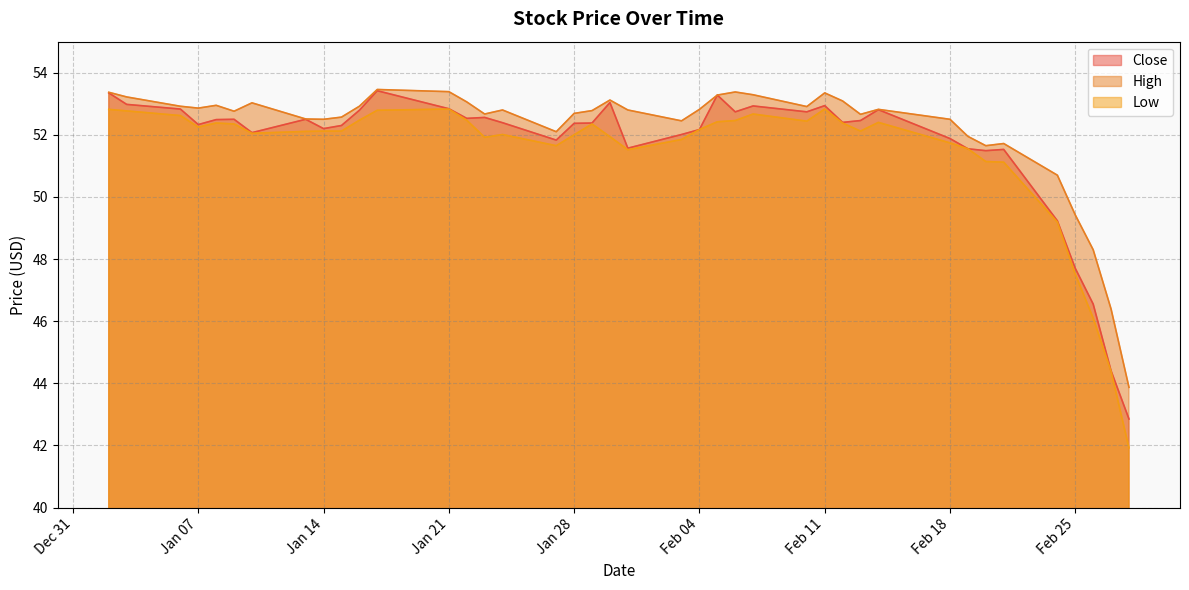

Which series has the largest range (max minus min)?

Low